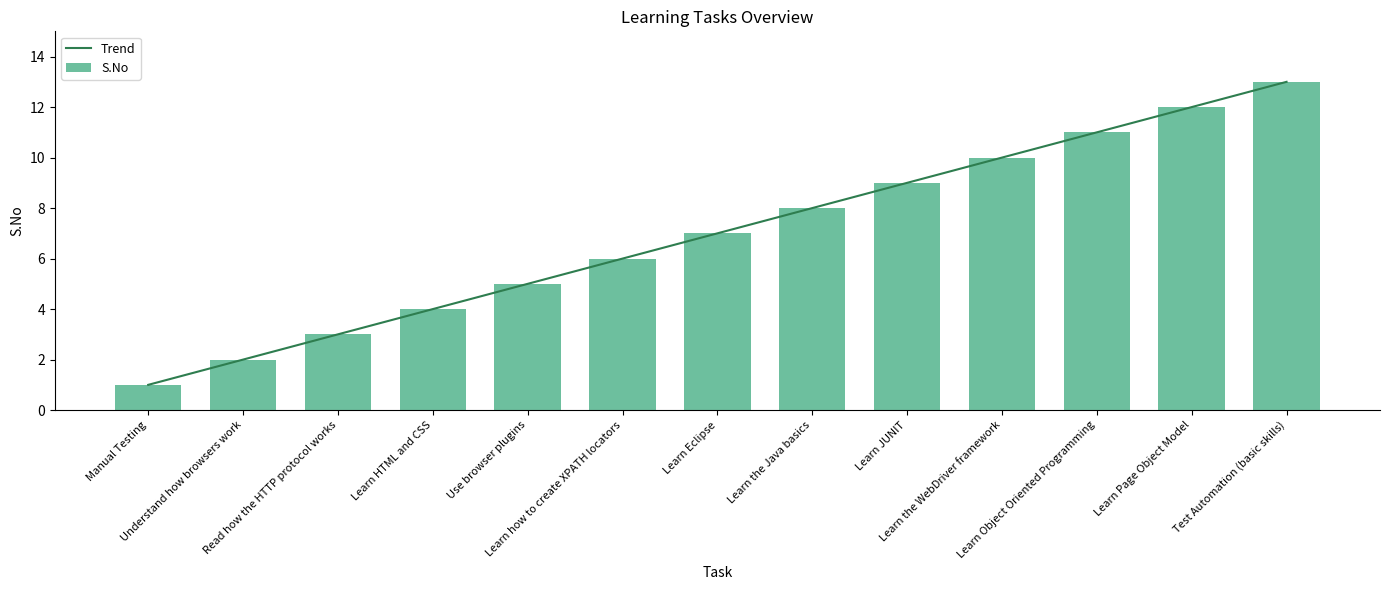

Which category has the highest value across all series?

Test Automation (basic skills)